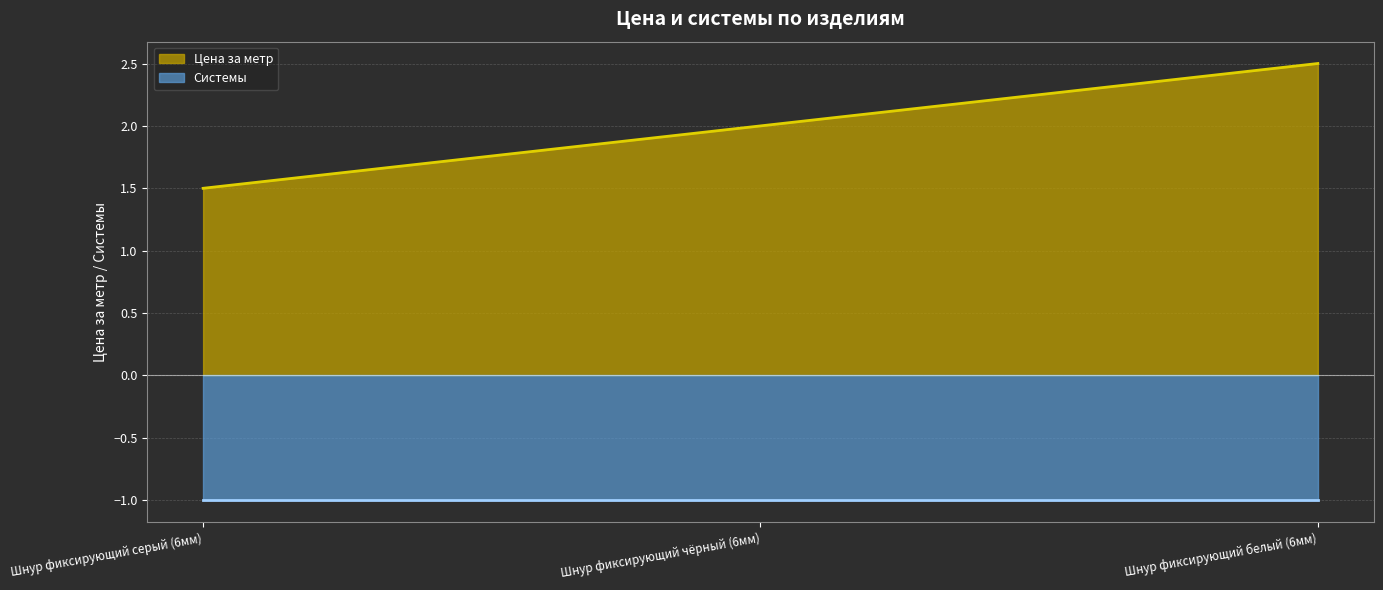

What is the average value of the Системы series?

1.0